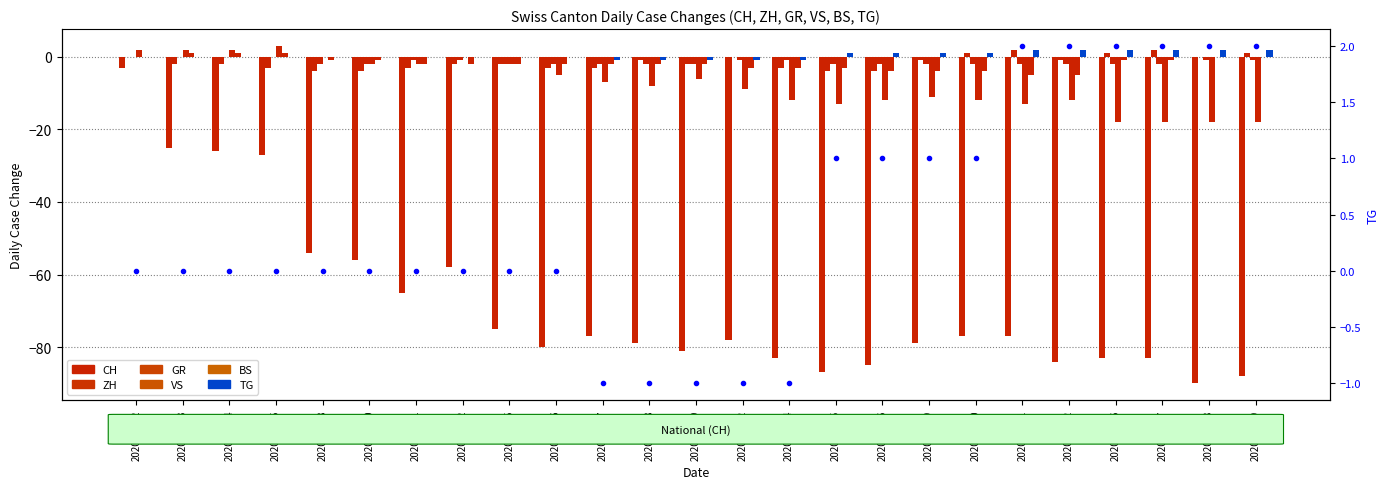

Reading right to left, transcribe all the data shown in this chart.

CH: -88	-90	-83	-83	-84	-77	-77	-79	-85	-87	-83	-78	-81	-79	-77	-80	-75	-58	-65	-56	-54	-27	-26	-25	-3
ZH: 1	0	2	1	-1	2	1	-1	-4	-4	-3	0	-2	-1	-3	-3	-2	-2	-3	-4	-4	-3	-2	-2	0
GR: -1	-1	-2	-2	-2	-2	-2	-2	-2	-2	-1	-1	-2	-2	-2	-2	-2	-1	-1	-2	-2	0	0	0	0
VS: -18	-18	-18	-18	-12	-13	-12	-11	-12	-13	-12	-9	-6	-8	-7	-5	-2	0	-2	-2	0	3	2	2	2
BS: 0	0	-1	-1	-5	-5	-4	-4	-4	-3	-3	-3	-2	-2	-2	-2	-2	-2	-2	-1	-1	1	1	1	0
TG: 2	2	2	2	2	2	1	1	1	1	-1	-1	-1	-1	-1	0	0	0	0	0	0	0	0	0	0